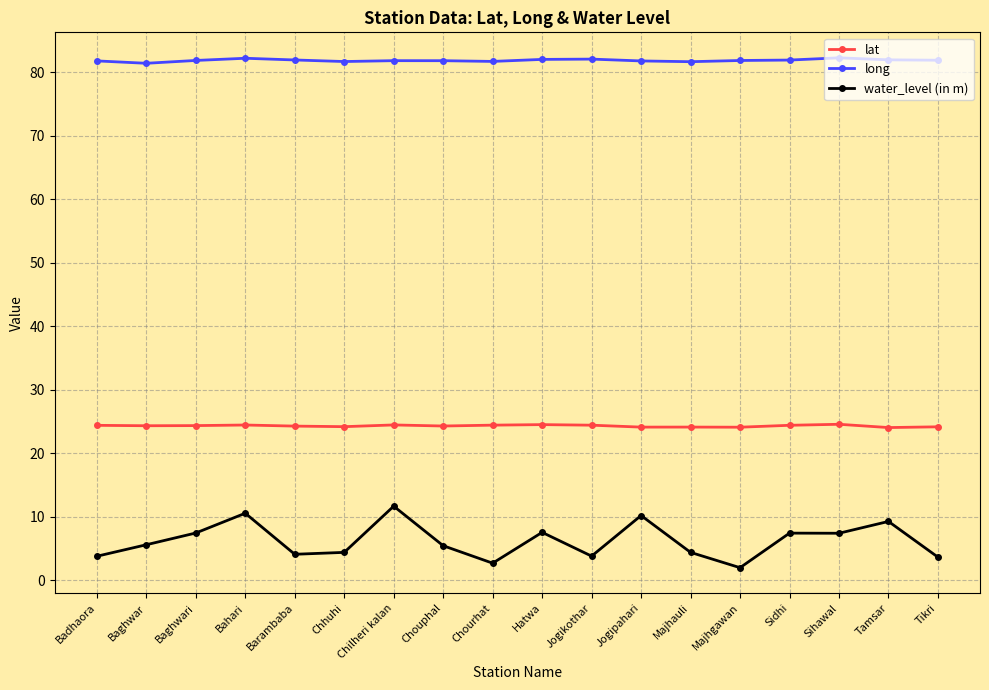

Is the value of lat at Chouphal greater than the value of water_level (in m) at Chourhat?

Yes